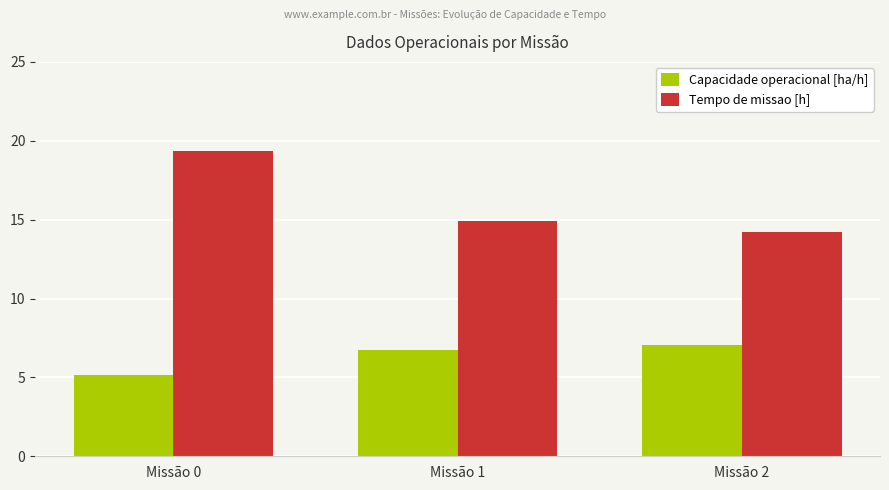

Which series has the widest spread of values?

Tempo de missao [h]